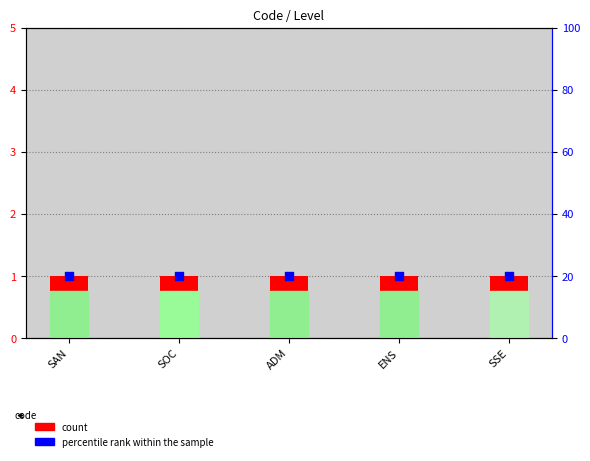

Which series has the widest spread of Y values?

count